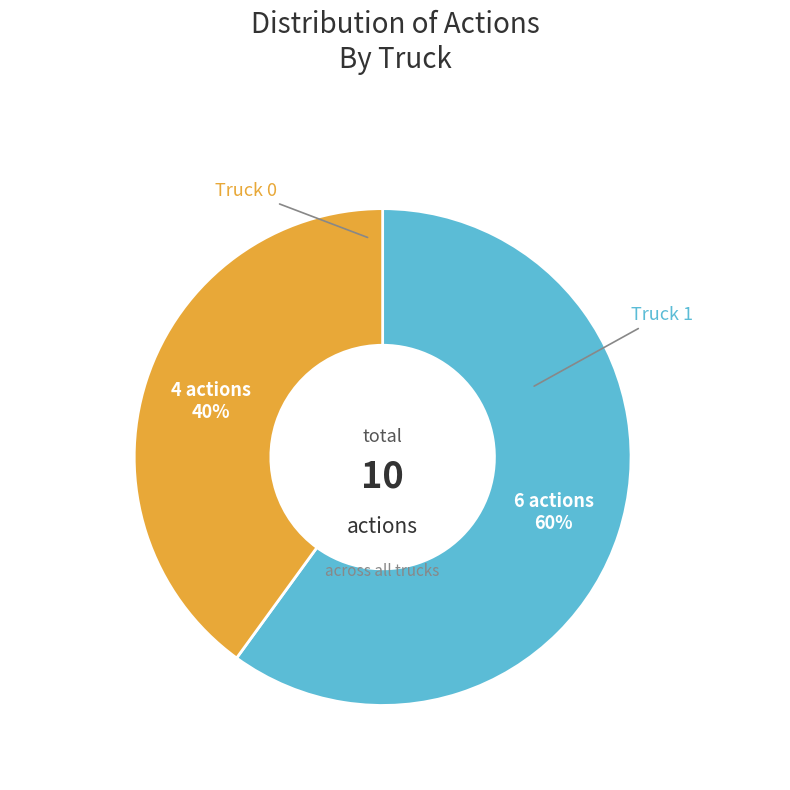

To the nearest percent, what is the difference between the largest and smallest slice percentages?

20%